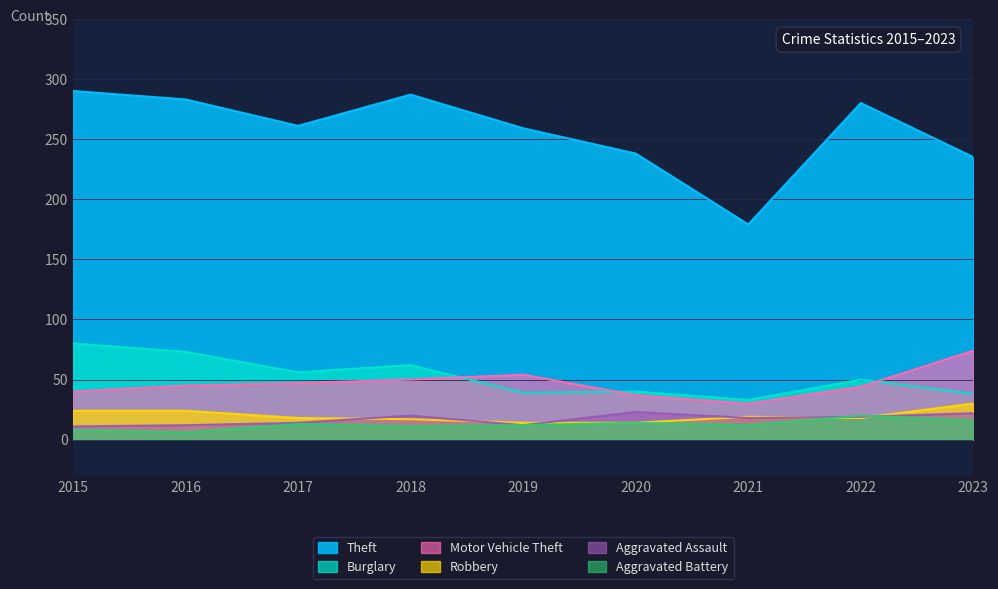

Which series changed the most between 2019 and 2020?

Theft